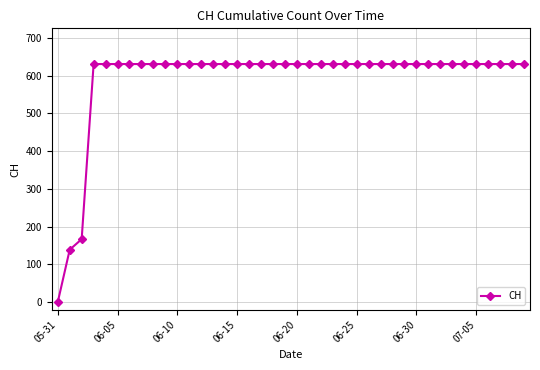

Reading right to left, transcribe all the data shown in this chart.

631	631	631	631	631	631	631	631	631	631	631	631	631	631	631	631	631	631	631	631	631	631	631	631	631	631	631	631	631	631	631	631	631	631	631	631	631	167	139	0